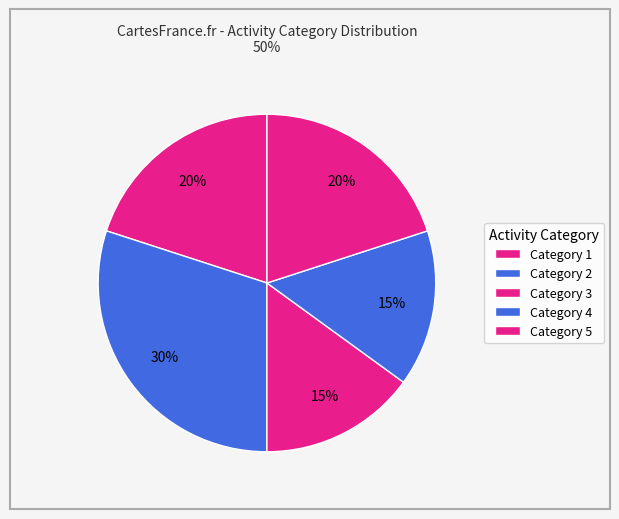

How many segments does this pie chart have?

5